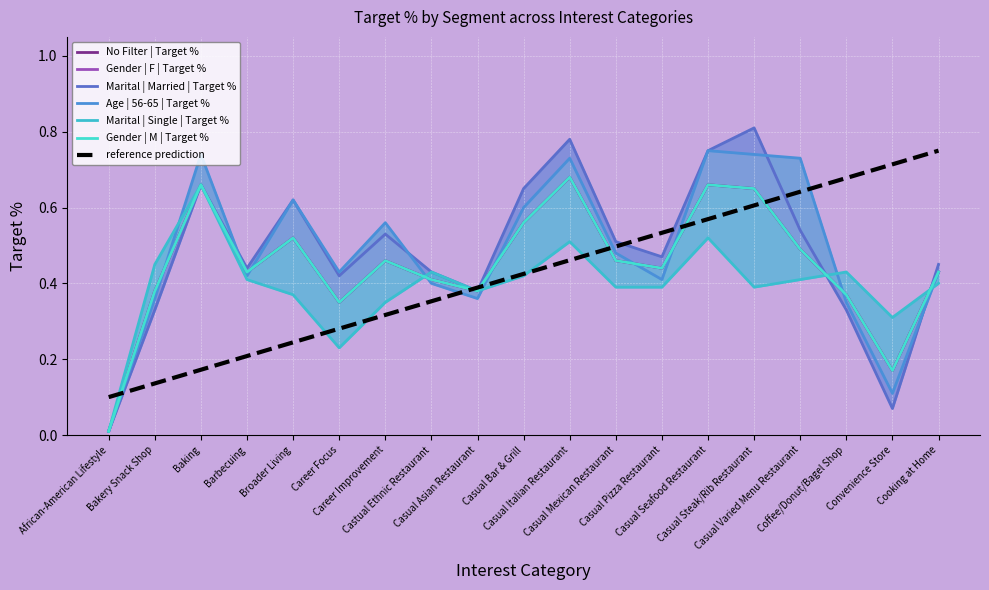

Which series has the largest total across all categories?

Age | 56-65 | Target %